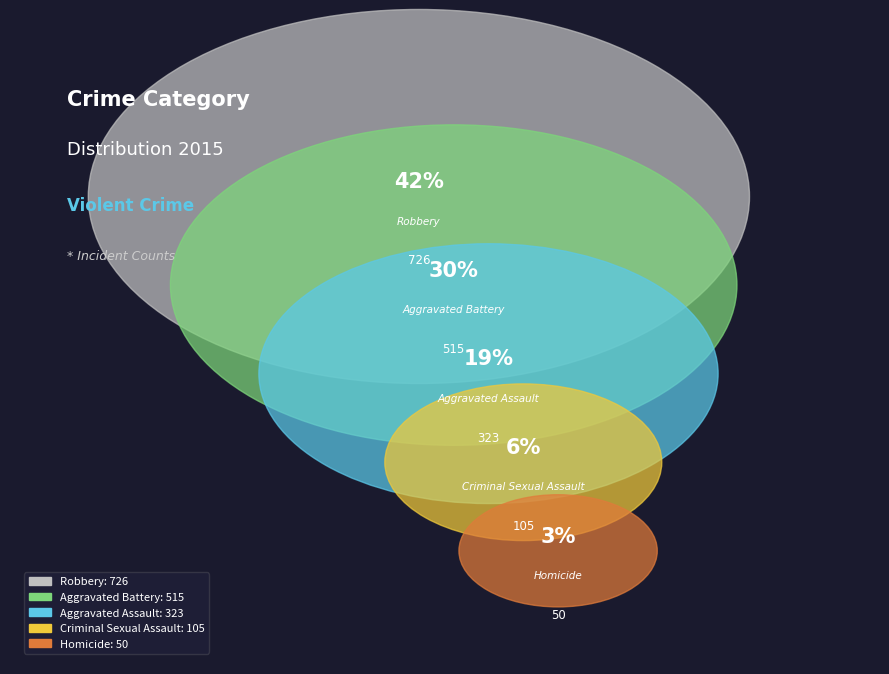

To the nearest percent, what portion does Homicide represent?

3%